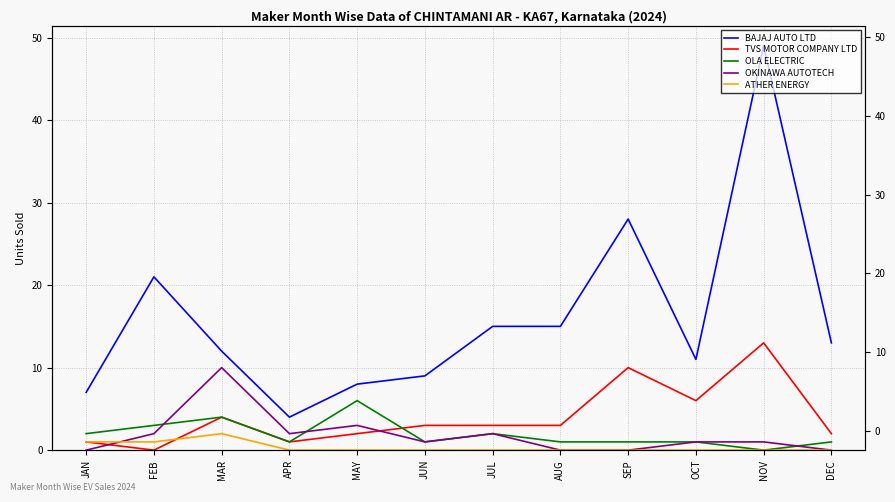

What is the sum of all TVS MOTOR COMPANY LTD values?

48